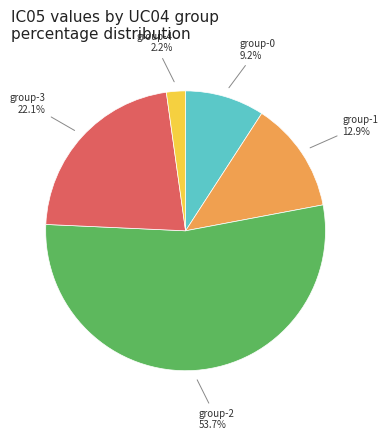

Is there any slice that represents more than half of the pie?

Yes